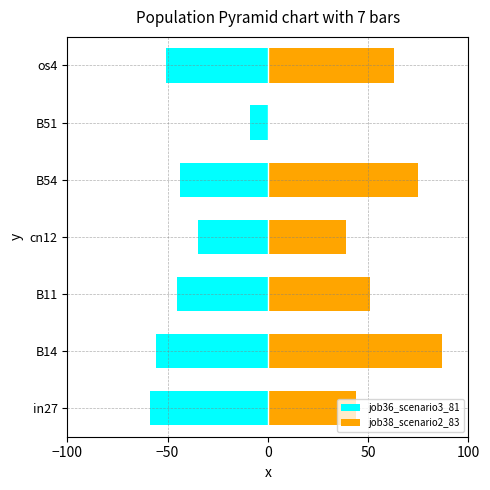

What are all the series names shown in the legend?

job36_scenario3_81, job38_scenario2_83